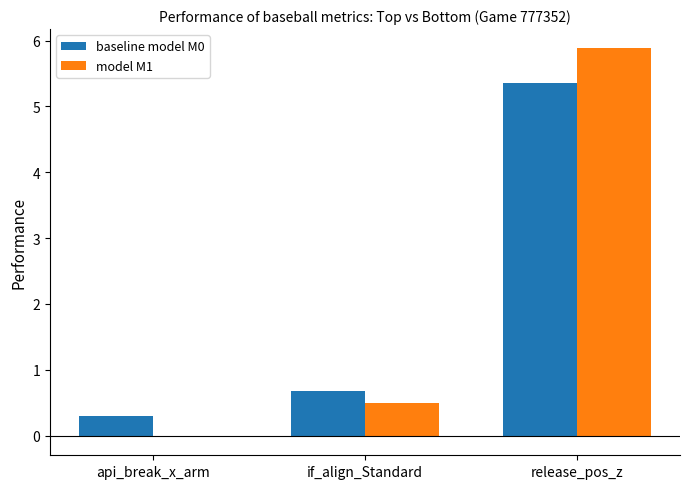

True or false: model M1 has a value of 0.8 at if_align_Standard.

False